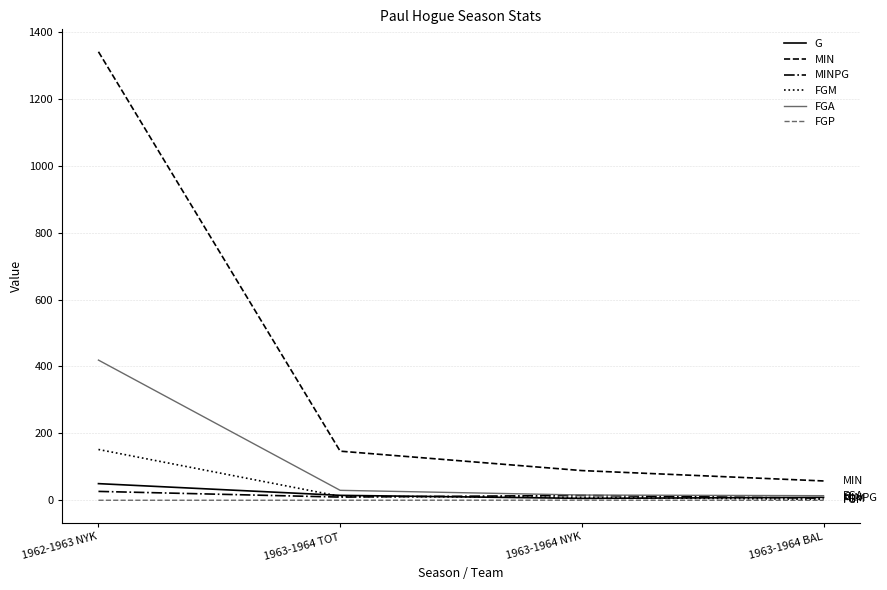

The FGM series shows 9.0 at 1963-1964 NYK. True or false?

True